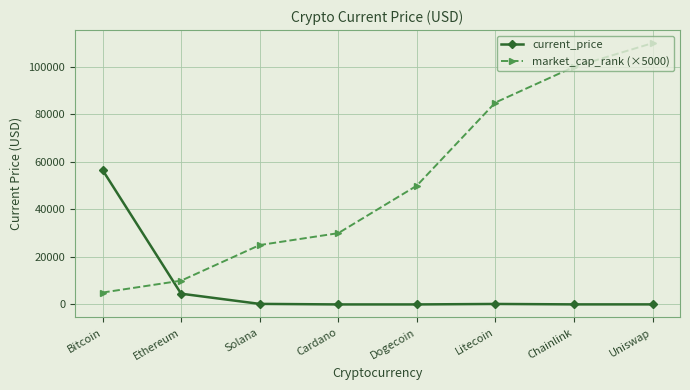

How many times do current_price and market_cap_rank (×5000) cross each other?

1